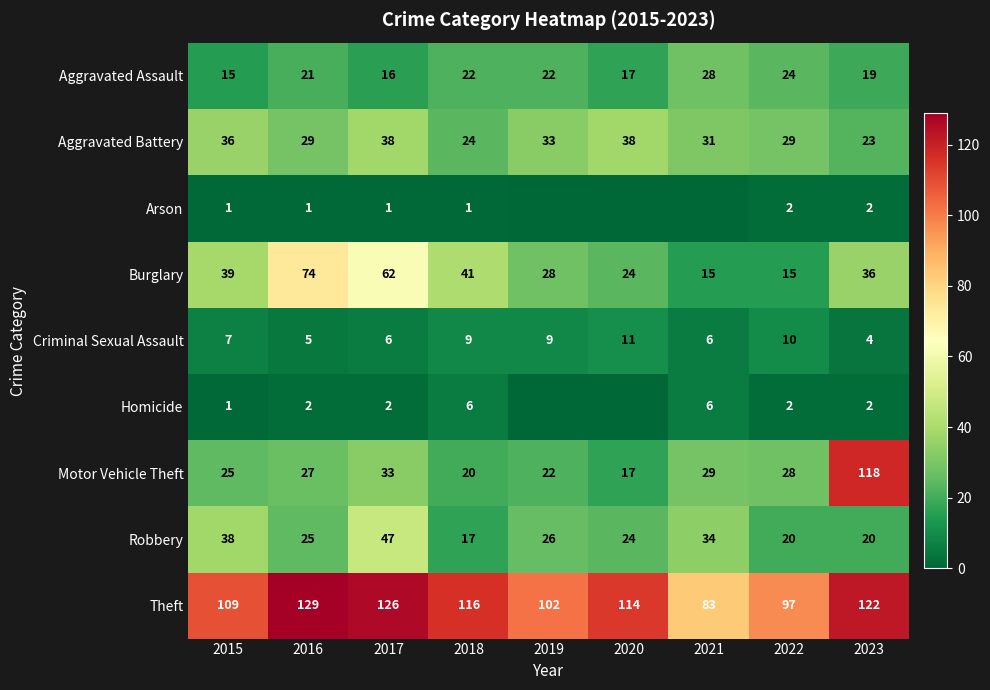

What is the average value of the Burglary series?

37